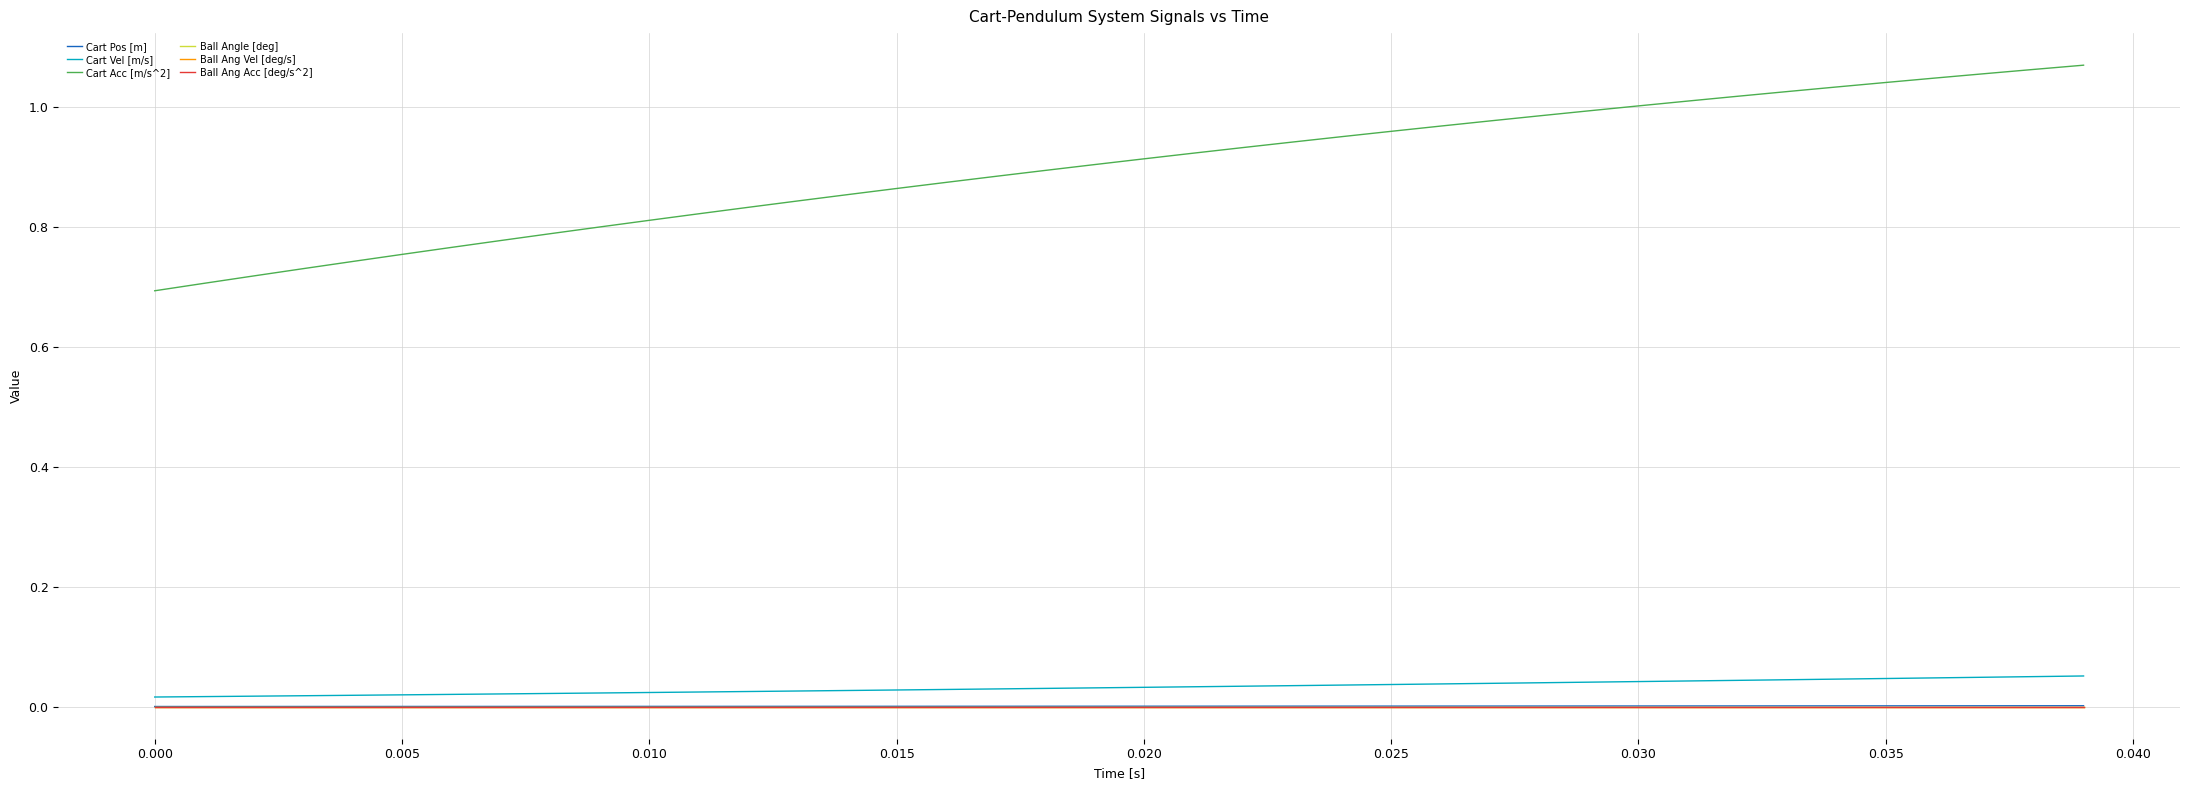

Does the chart display data point markers on the line(s)?

No